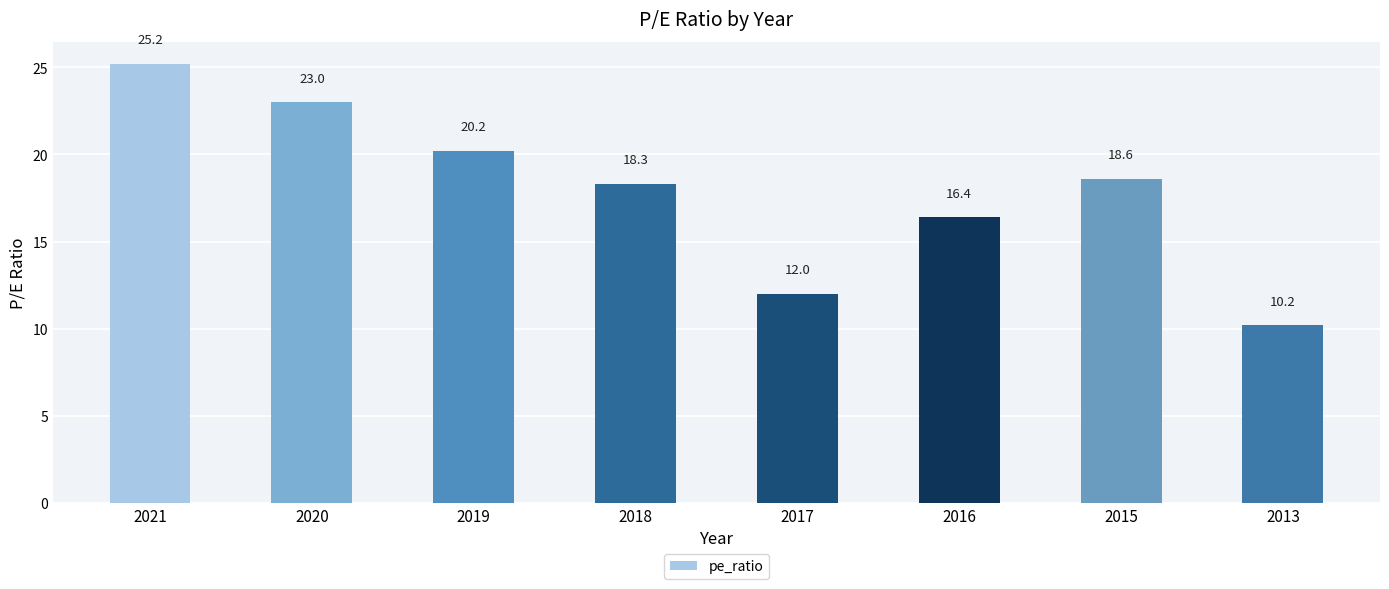

How many data points are less than 18?

3